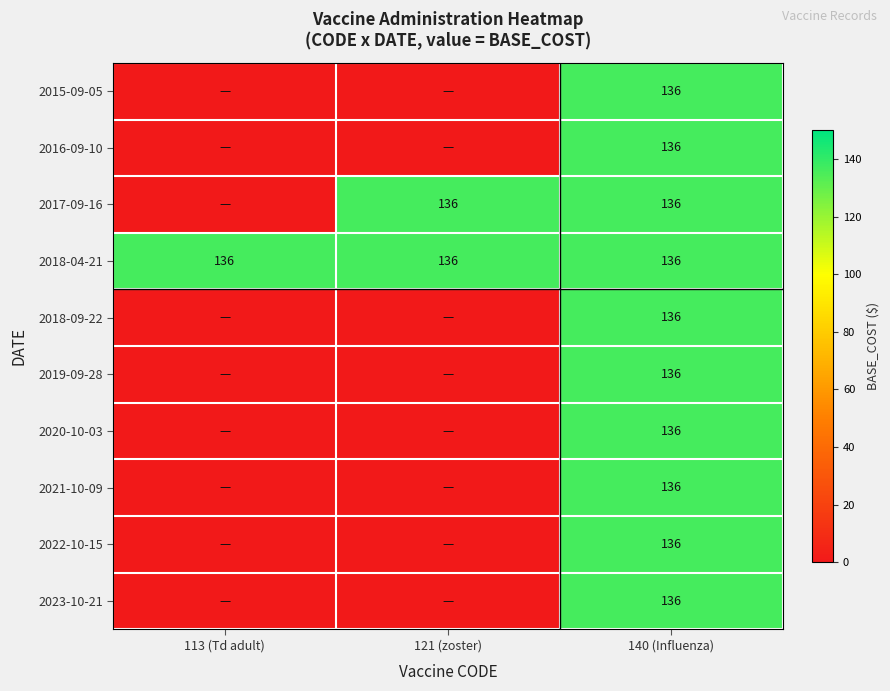

True or false: 2017-09-16 has a value of 52 at 121 (zoster).

False